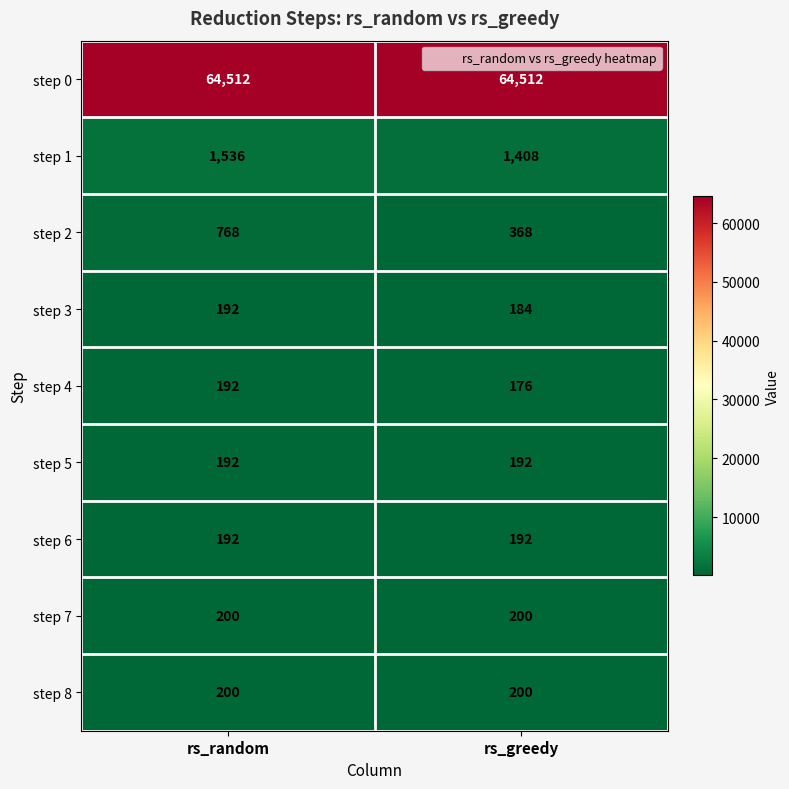

At which category is the sum across all series the highest?

rs_random